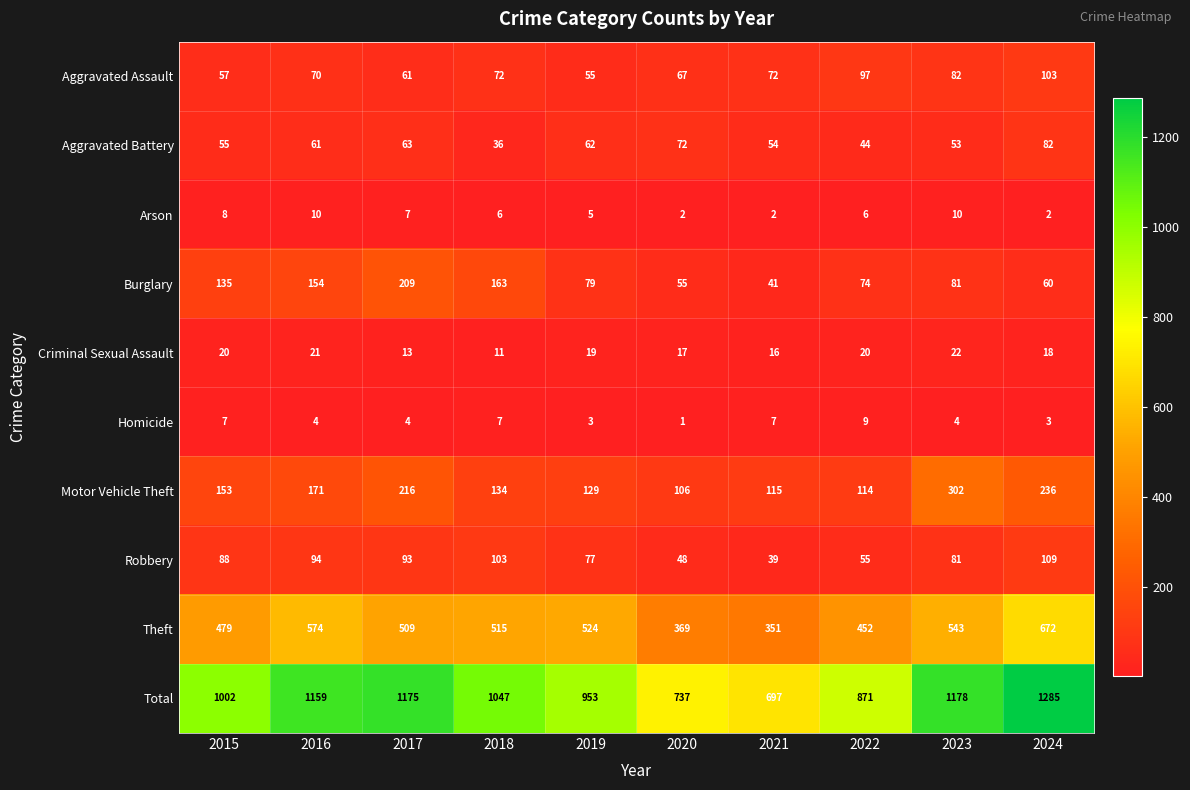

What is the sum of all Total values?

10104